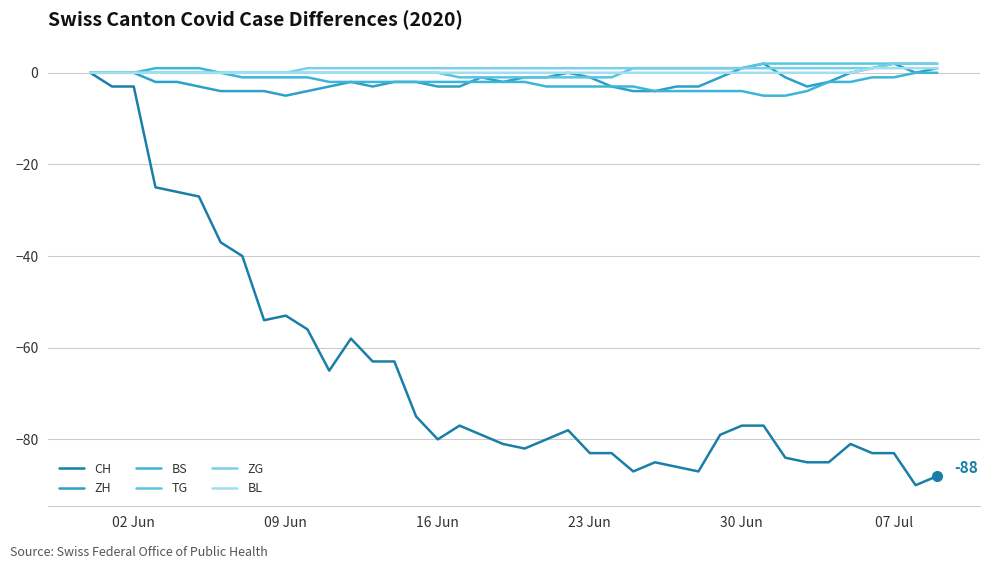

Does the chart display data point markers on the line(s)?

No